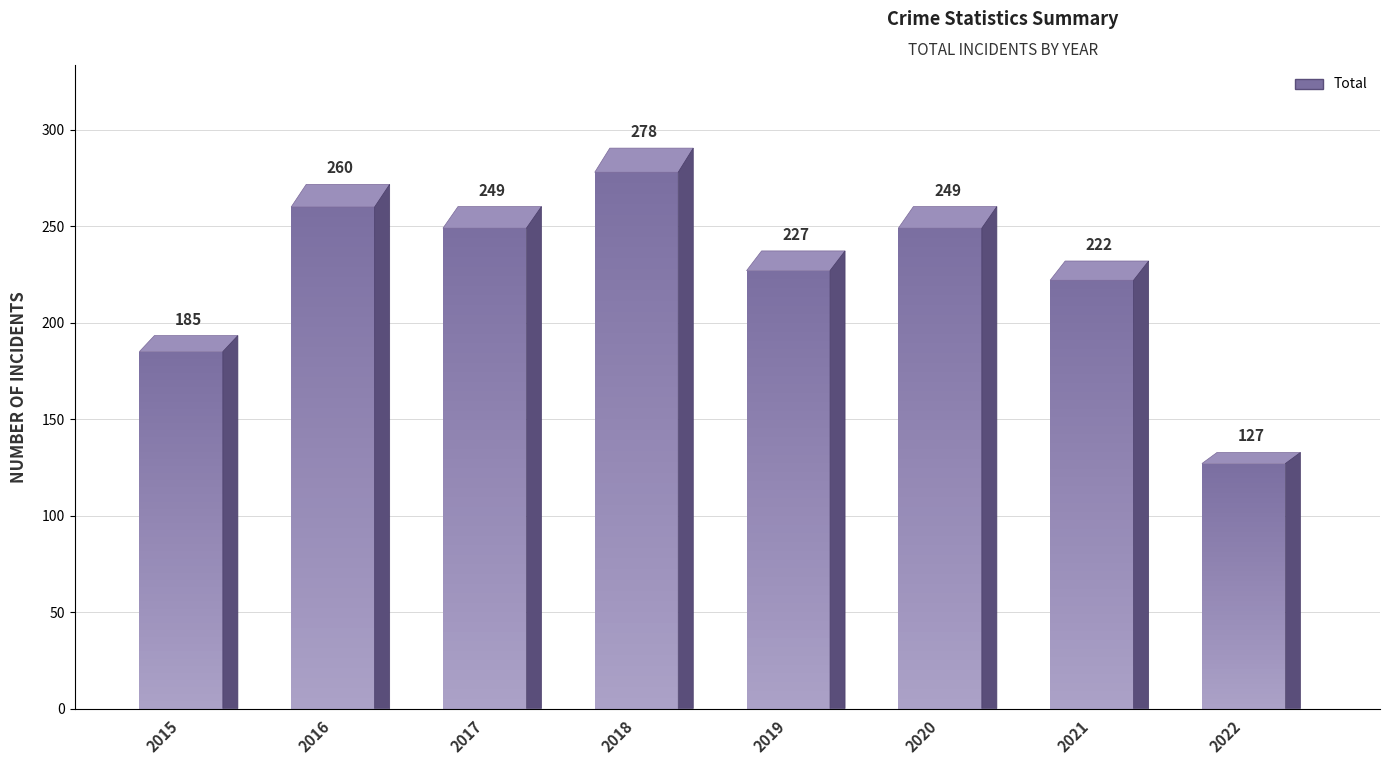

How many values exceed 249?

2